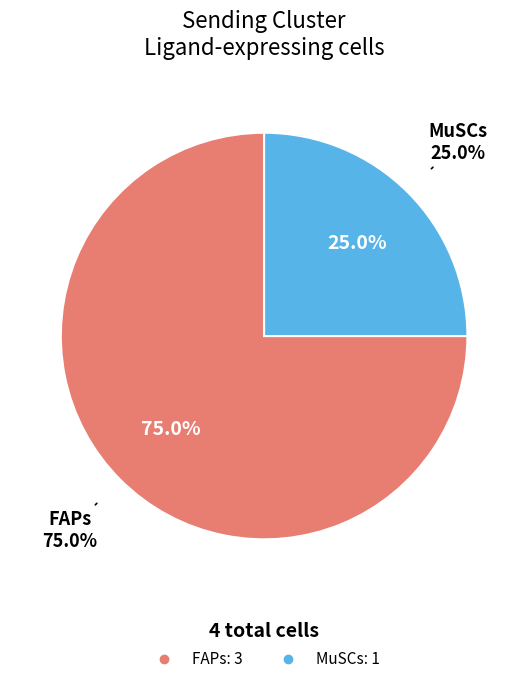

Does FAPs represent more than half of the total?

Yes